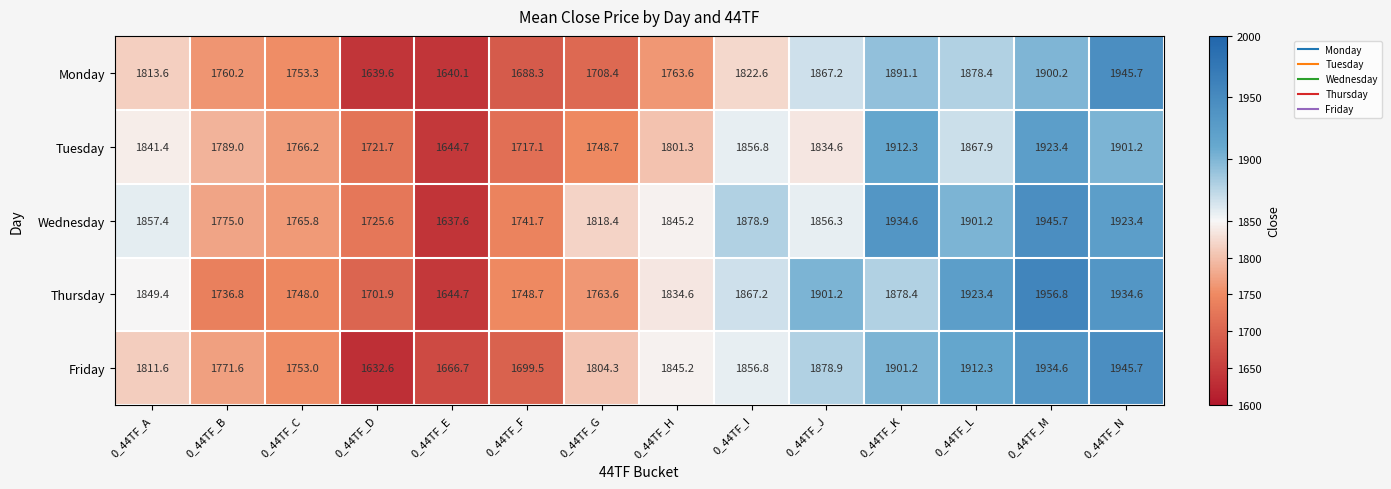

The Thursday series shows 1878.4 at 0_44TF_K. True or false?

True